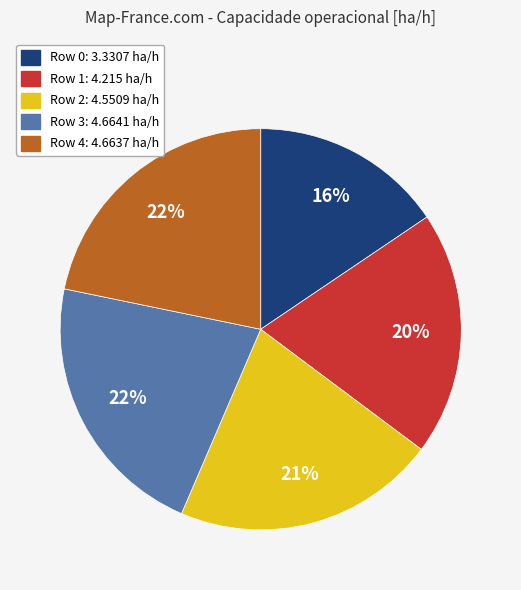

How many segments does this pie chart have?

5